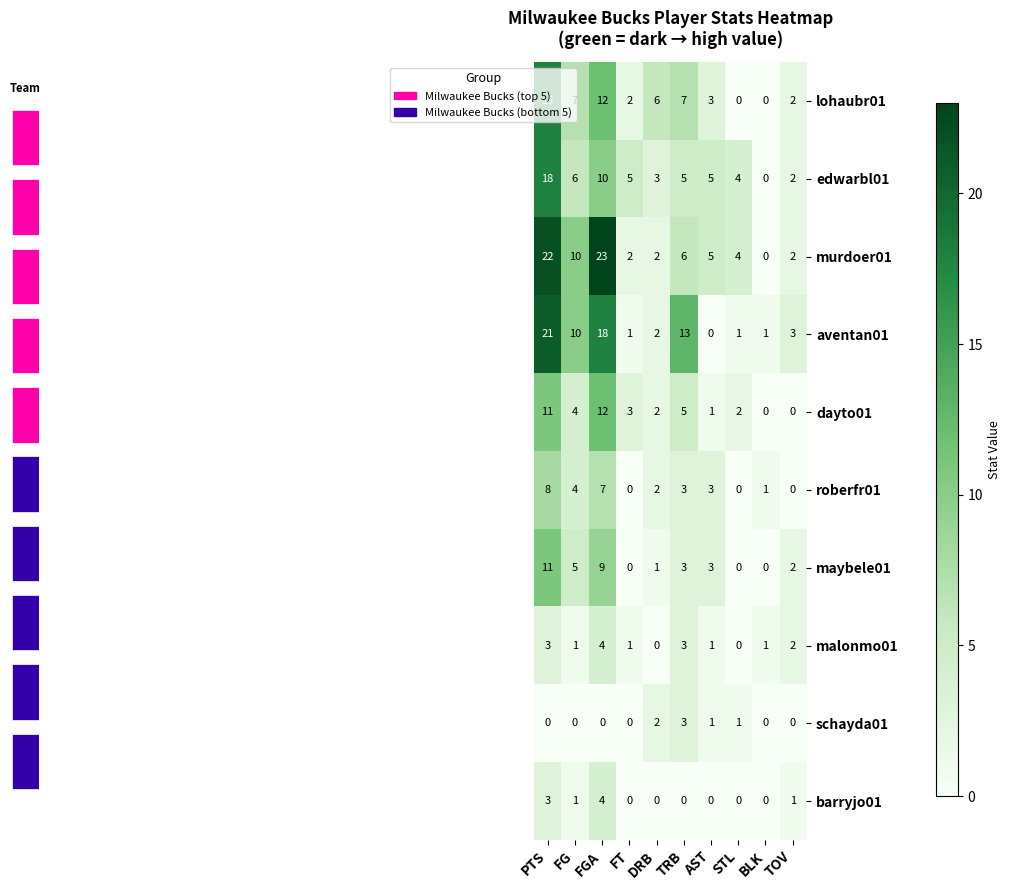

What is the highest value of the dayto01 series?

12